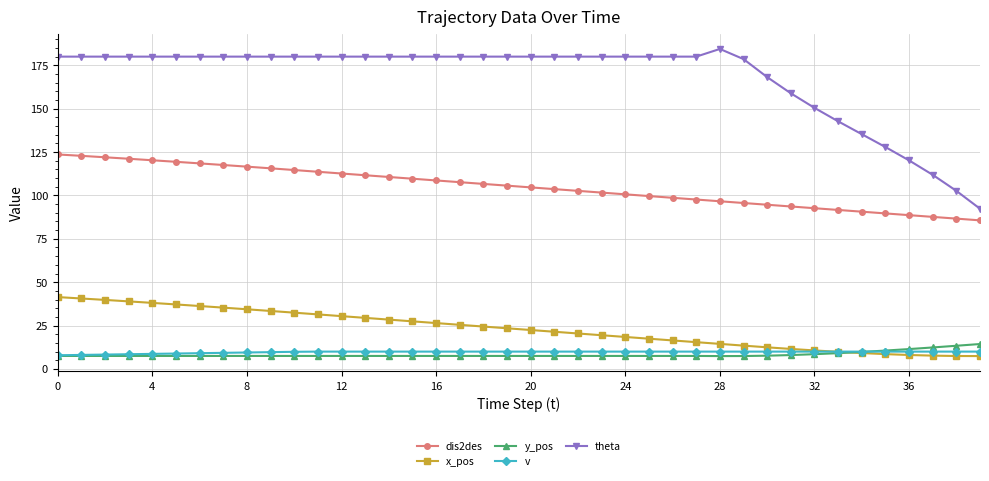

True or false: dis2des and v cross at least once.

False